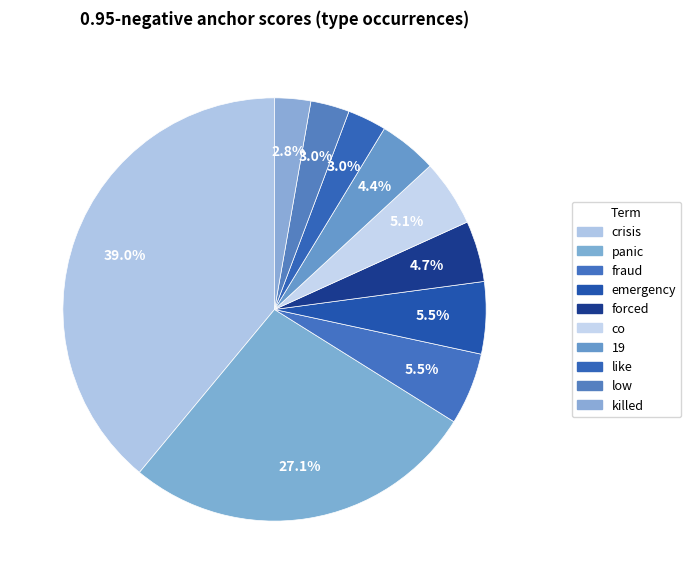

Is 19 the majority of the pie?

No